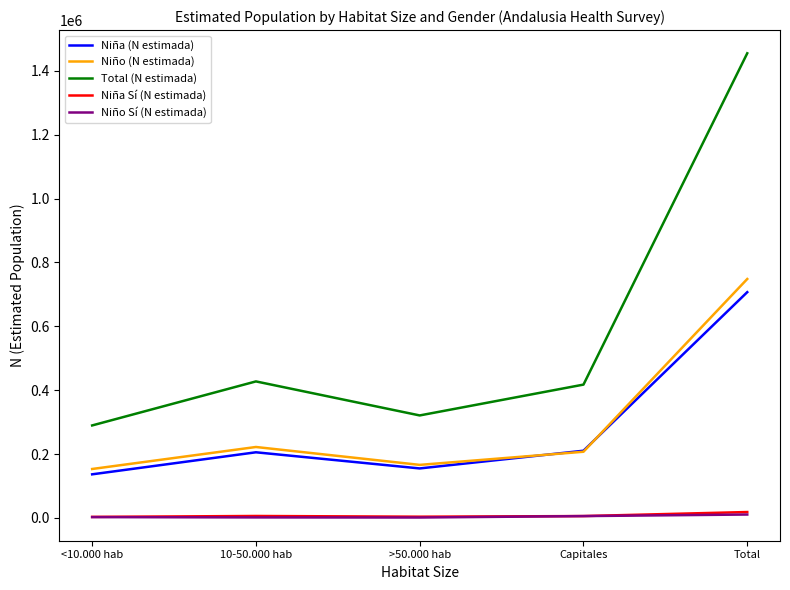

At which category is the sum across all series the highest?

Total